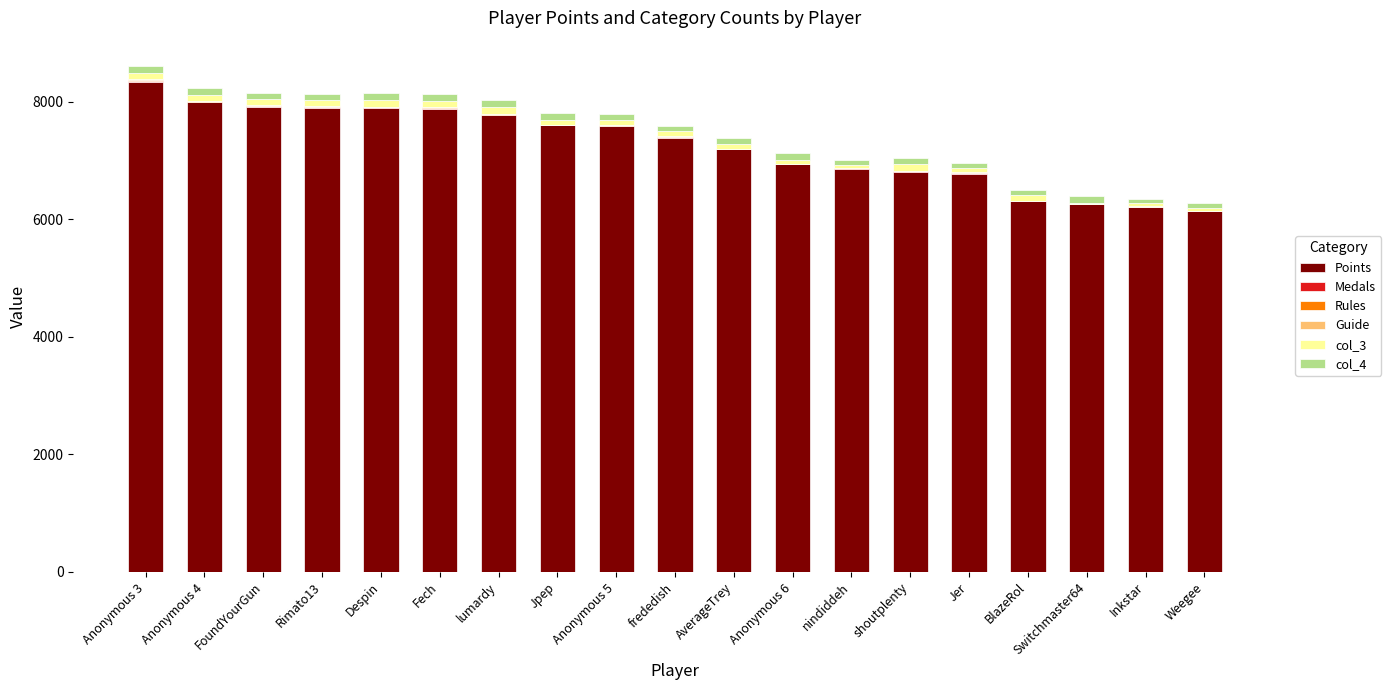

Is it true that Points equals 6199 at Inkstar?

True